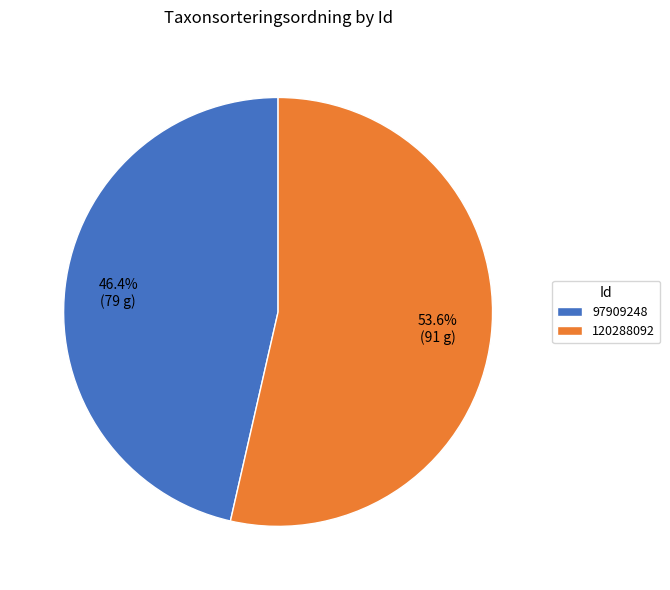

To the nearest percent, what is the difference between the 120288092 and 97909248 slice percentages?

7%